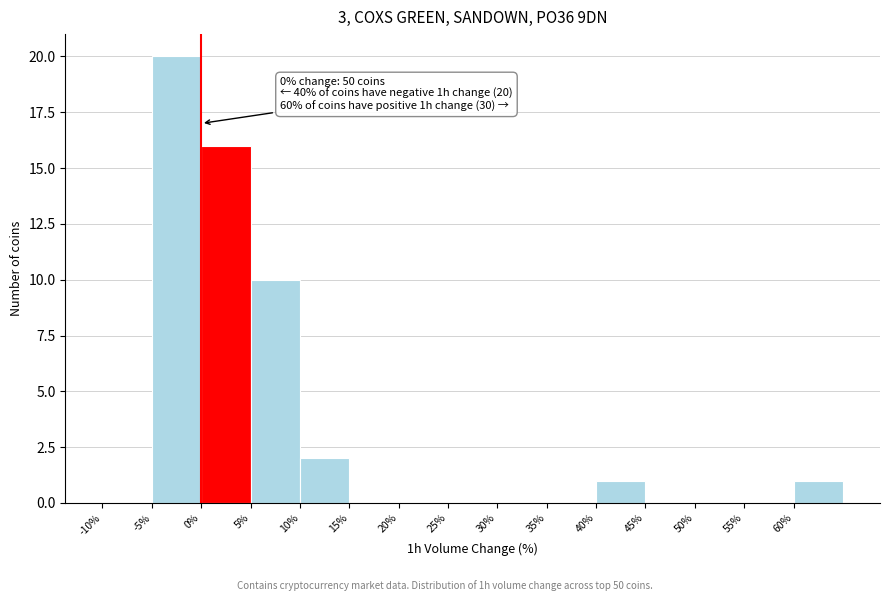

Which range on the x-axis has the tallest bar?

-5 to 0